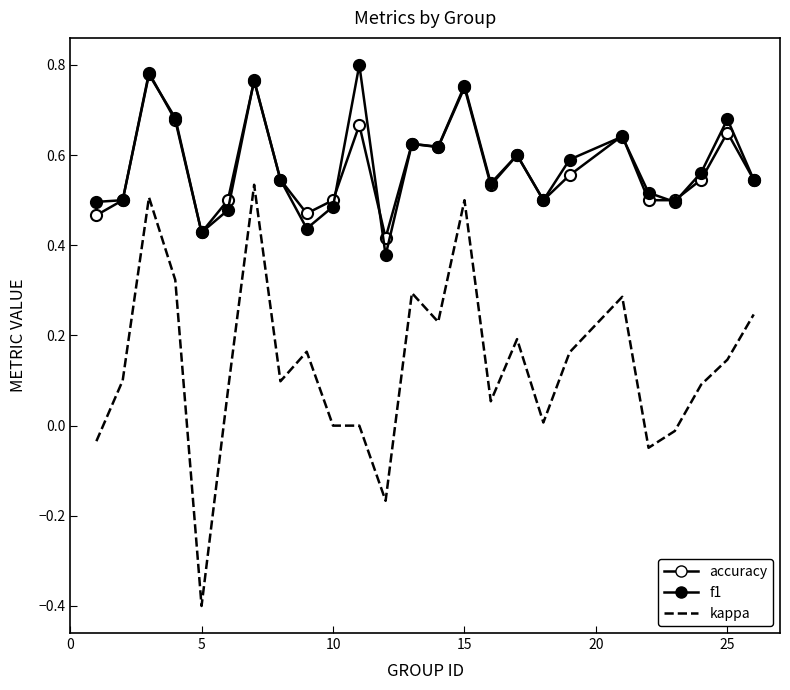

How many data points in kappa are less than 0?

5